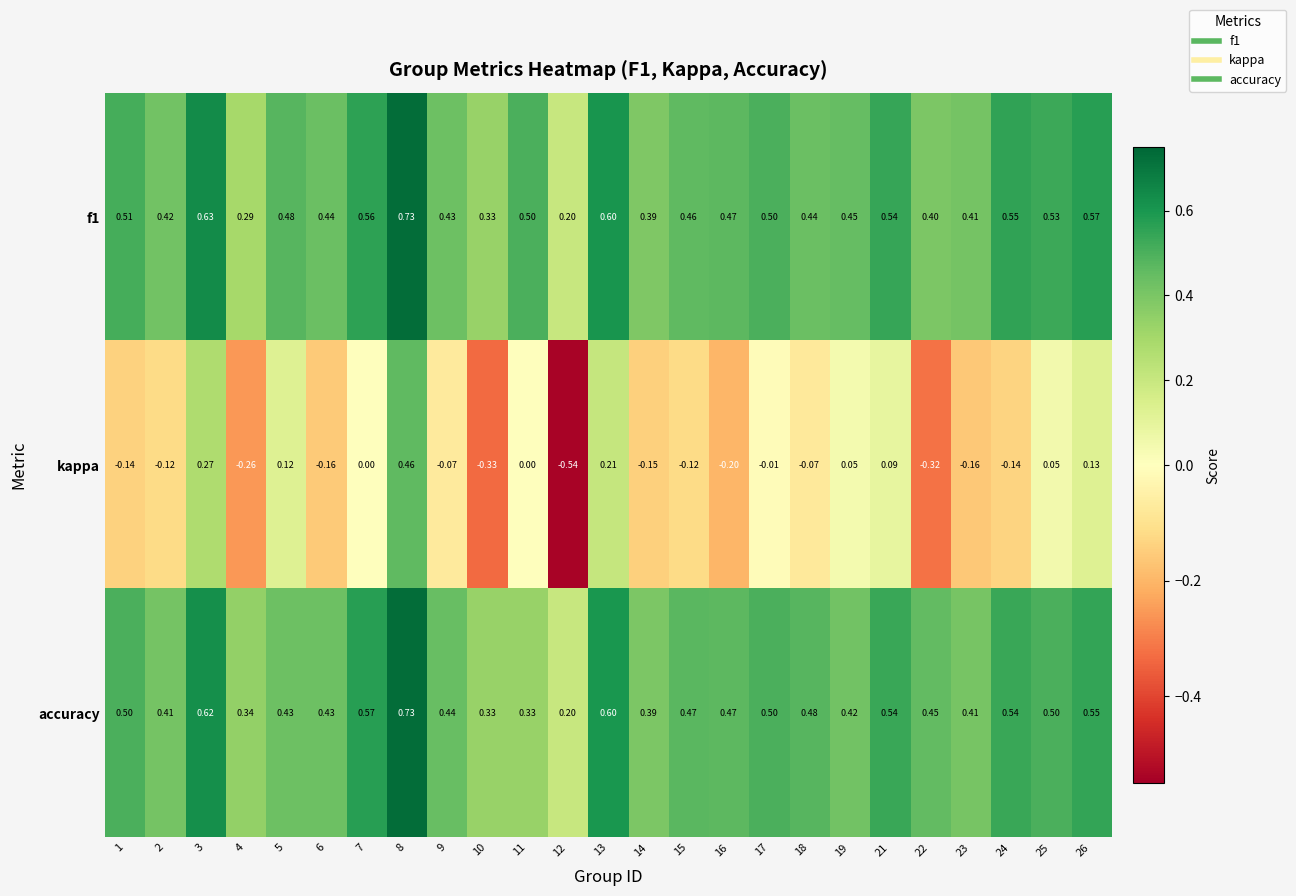

Which series has the widest spread of values?

kappa